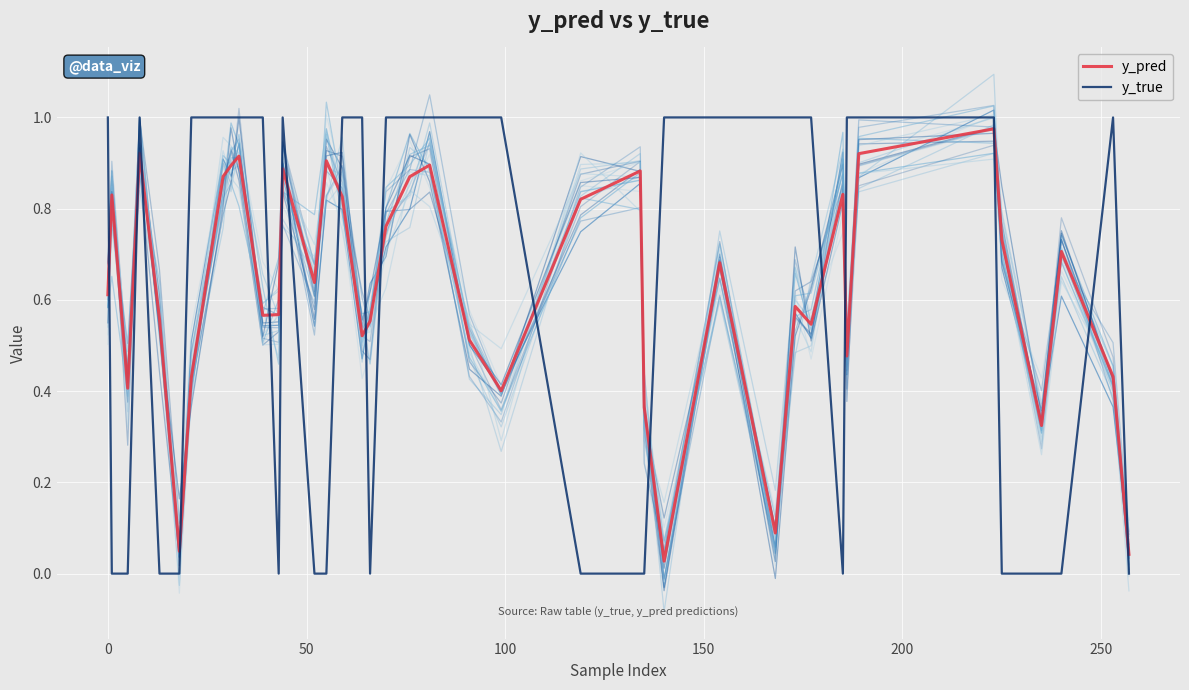

What is the average value of the y_pred series?

0.6